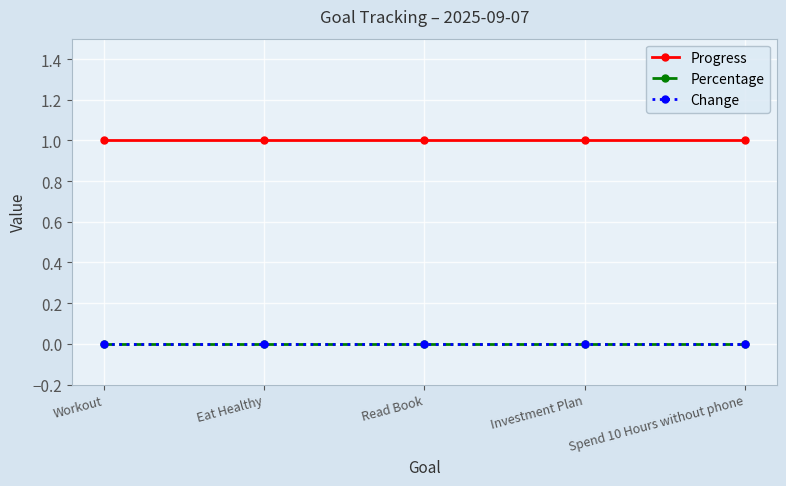

At which category is the sum across all series the highest?

Workout